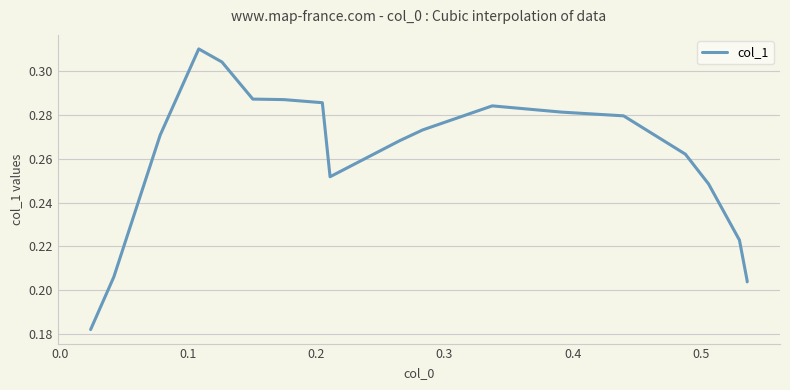

How many lines are shown in the chart?

1